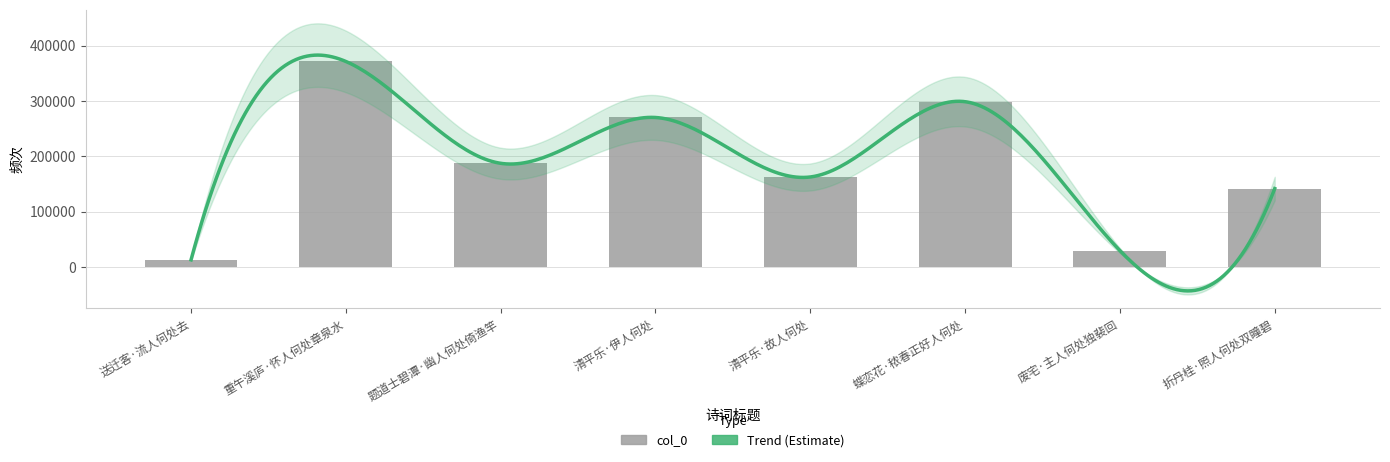

What is the sum of all values?

1474587